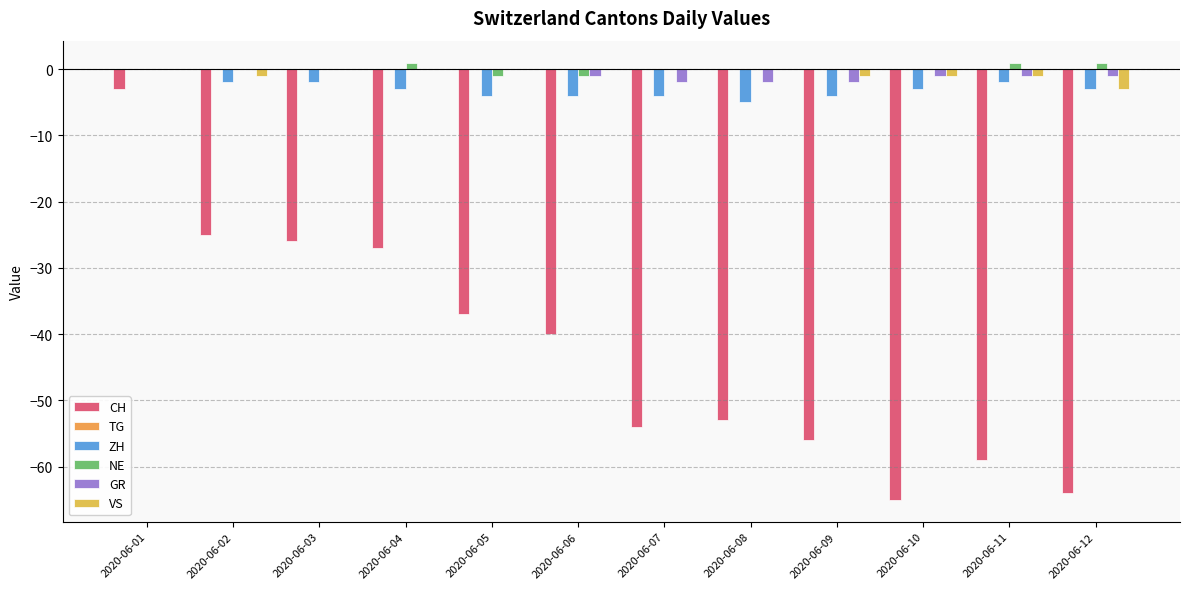

How many categories are shown in the chart?

12